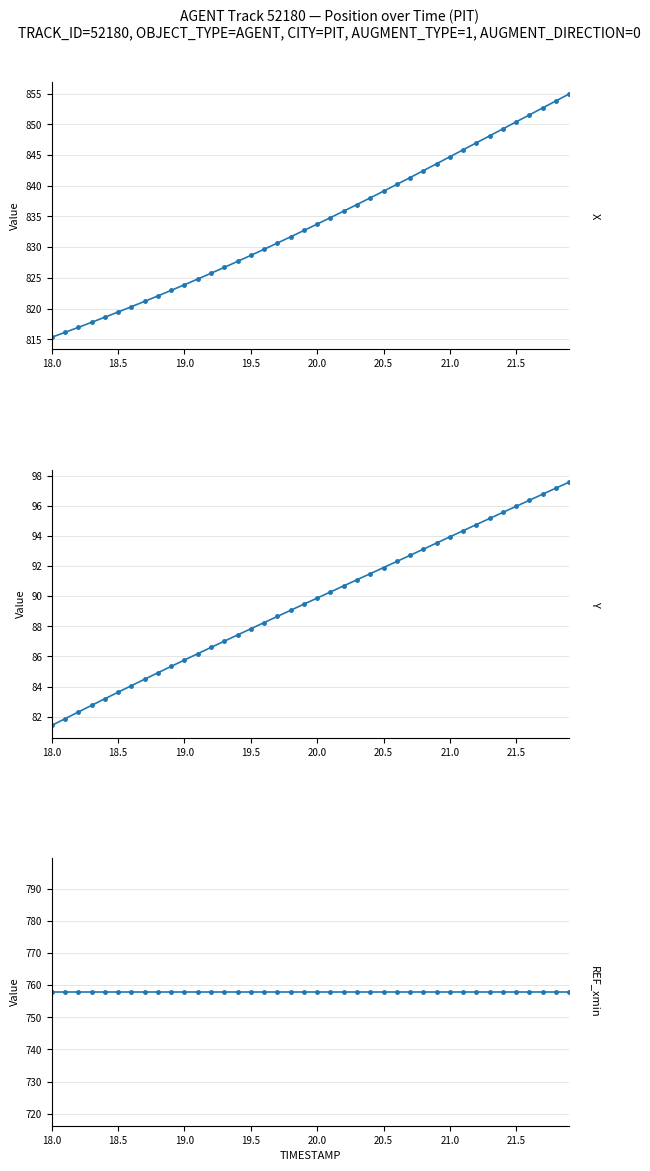

How many data points in X are above 833?

20